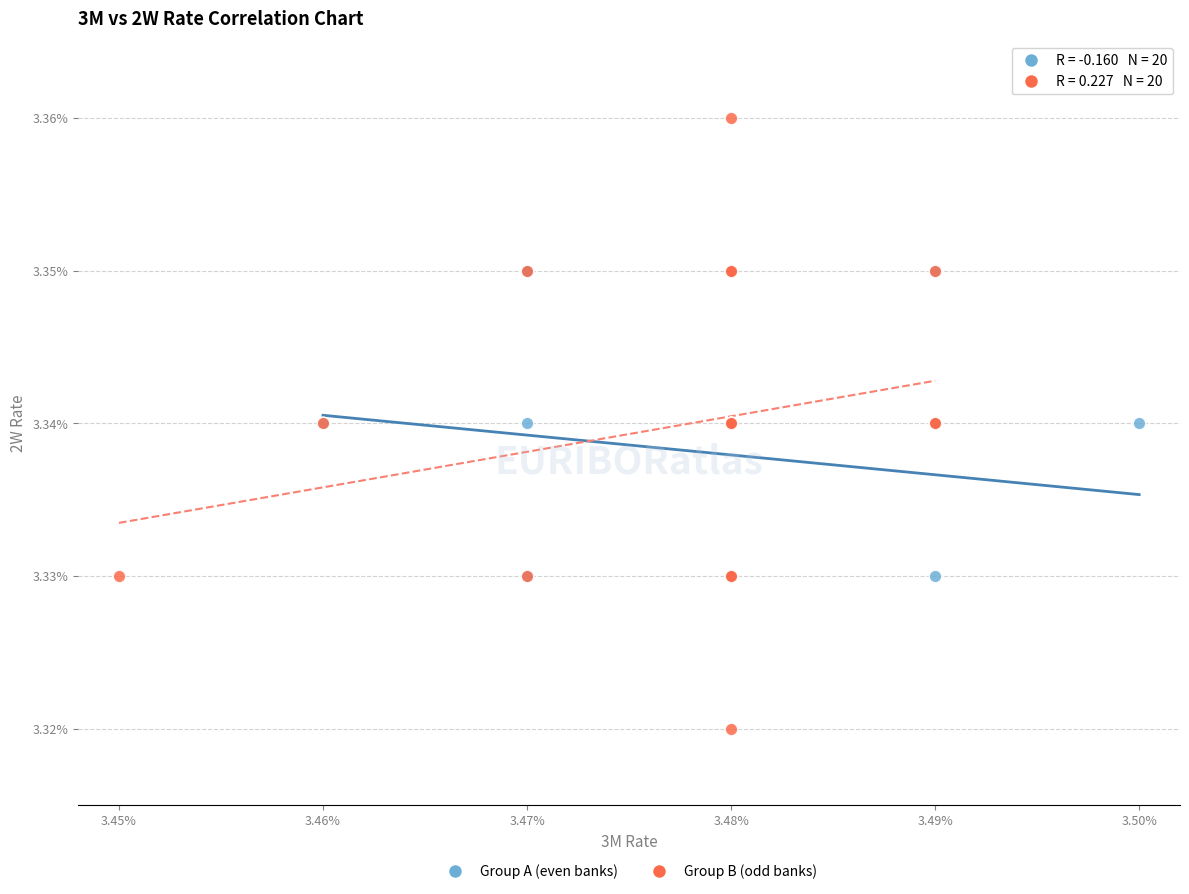

Which series reaches the maximum Y coordinate?

Group B (odd banks)